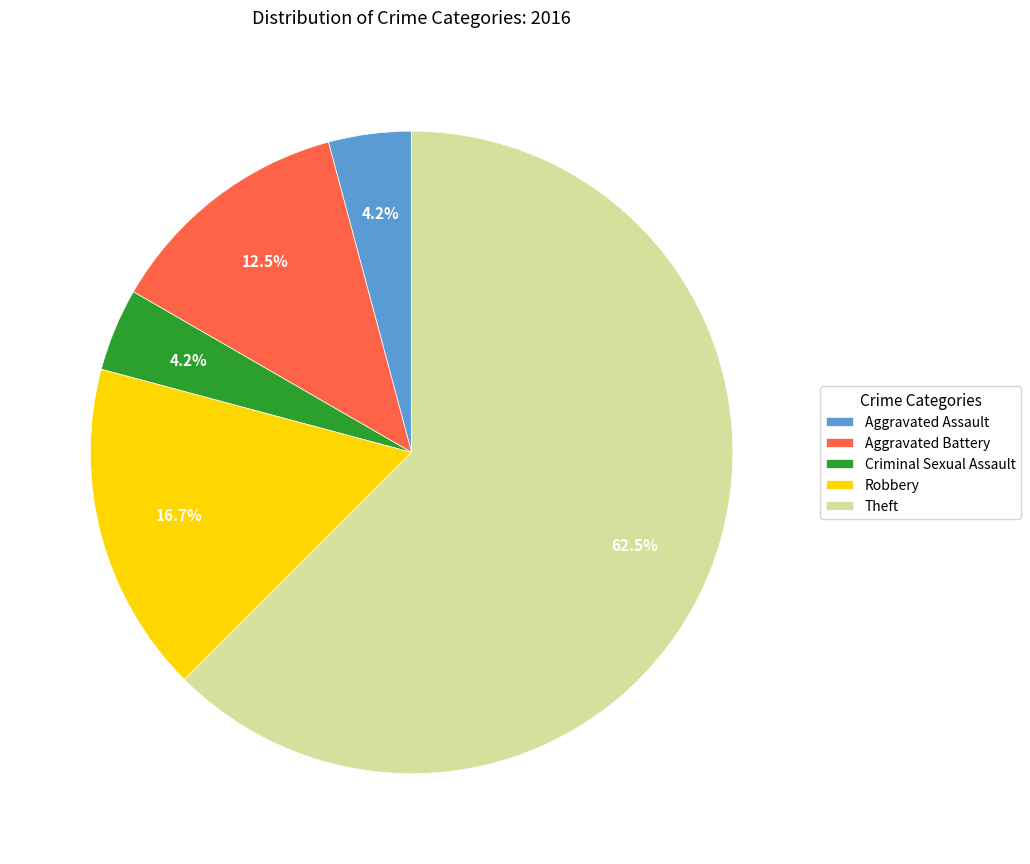

Which category accounts for the majority?

Theft